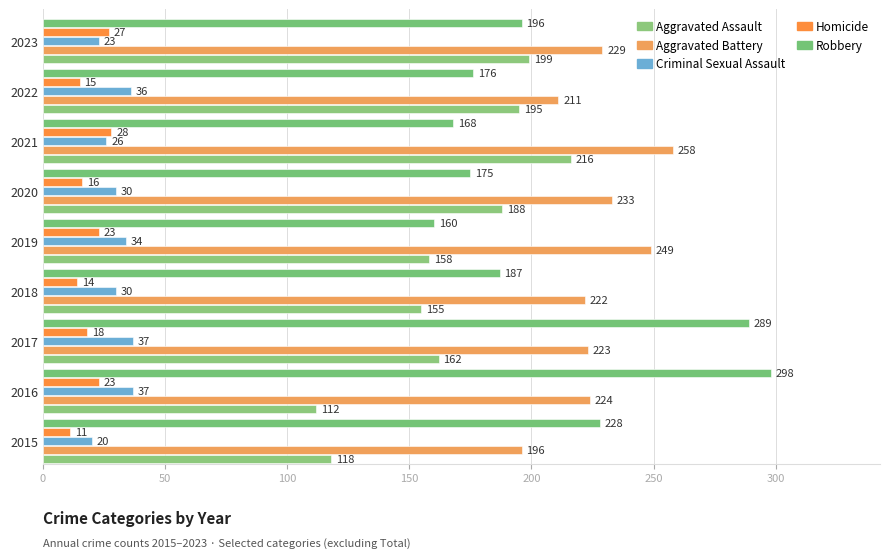

What is the value of the Robbery bar at the 5th from the left?

160